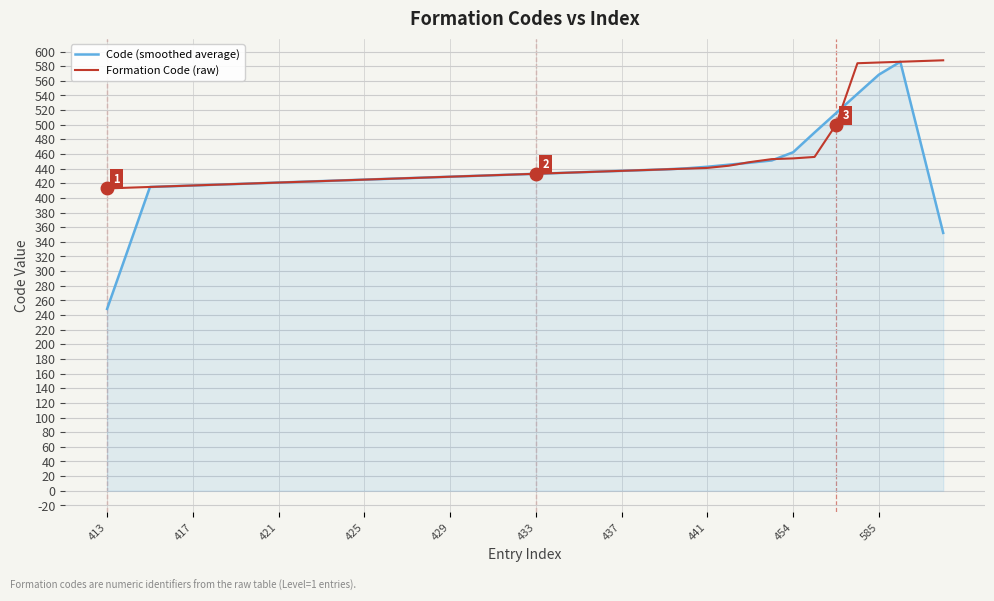

Which series has the largest total across all categories?

Formation Code (raw)